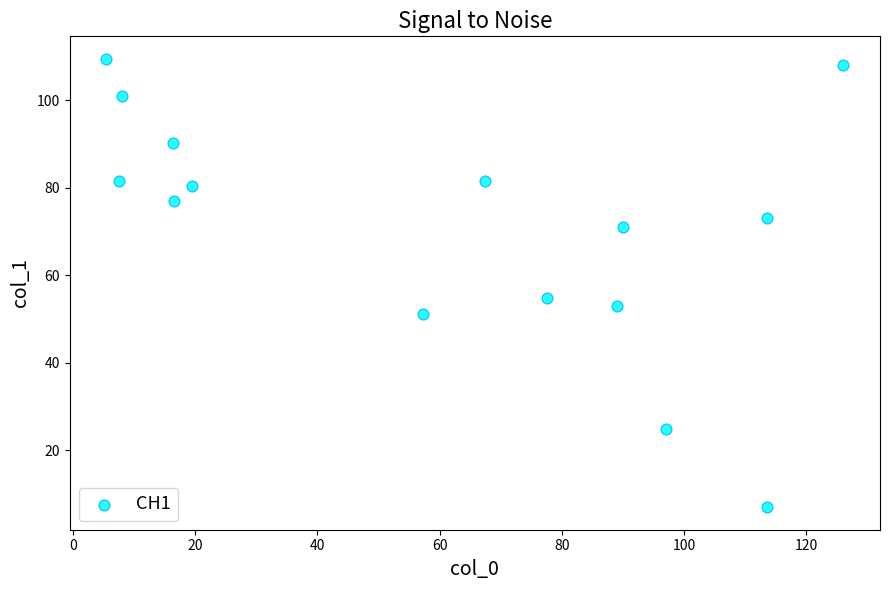

What is the range of Y values (max minus min)?

102.5